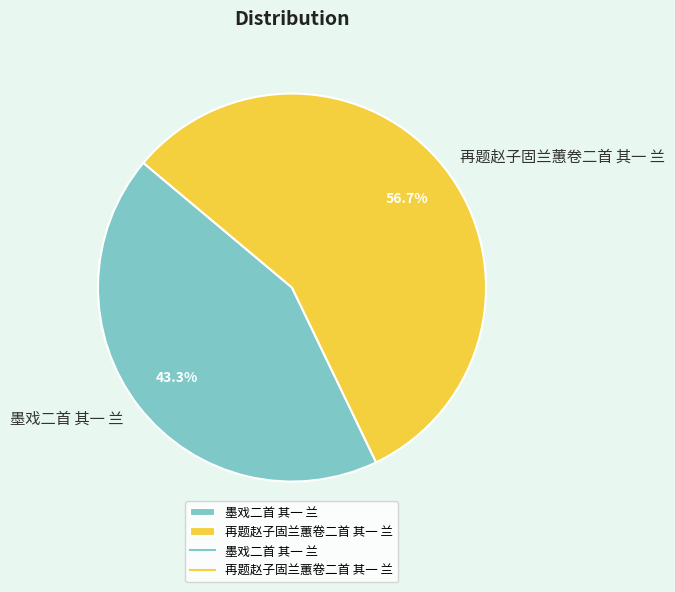

Count the number of slices in the pie.

2